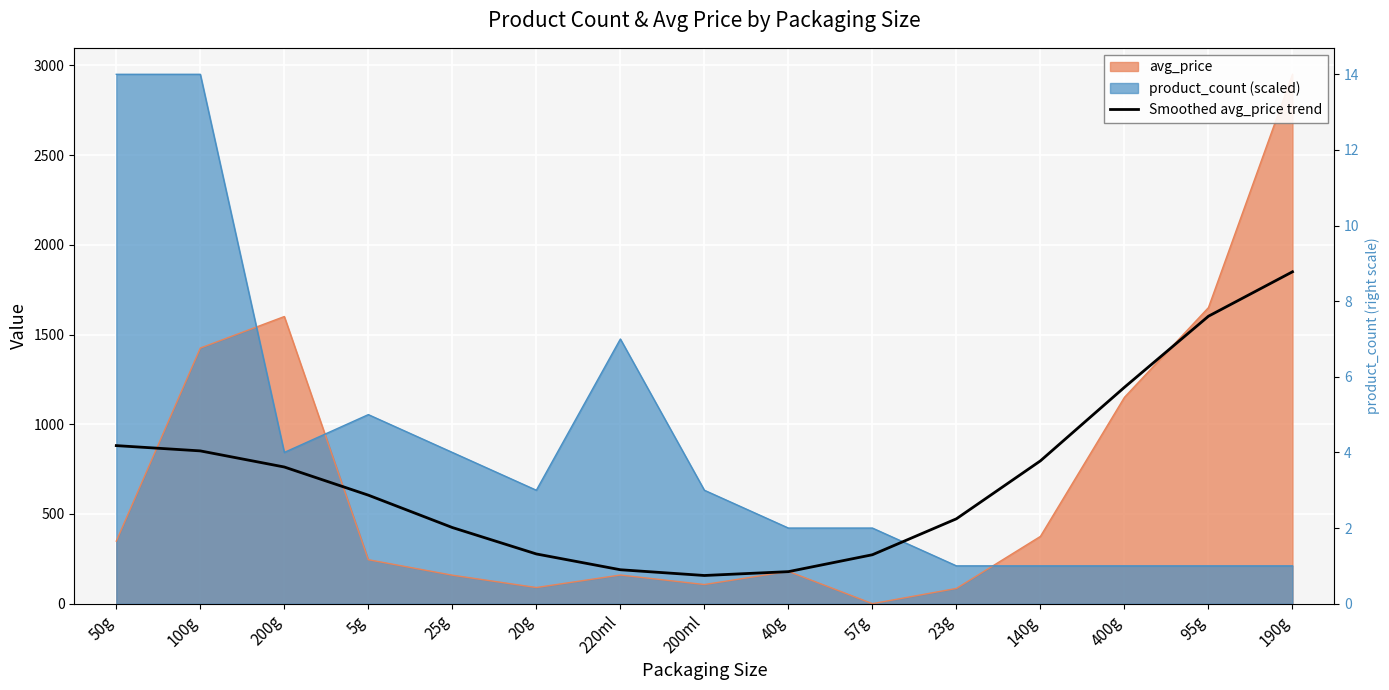

Reading right to left, list all the values displayed in this chart.

190g=1849.4	95g=1601.9	400g=1205.8	140g=795.9	23g=473.0	57g=272.7	40g=178.5	200ml=157.1	220ml=189.1	20g=277.0	25g=424.3	5g=604.7	200g=761.6	100g=851.4	50g=880.8